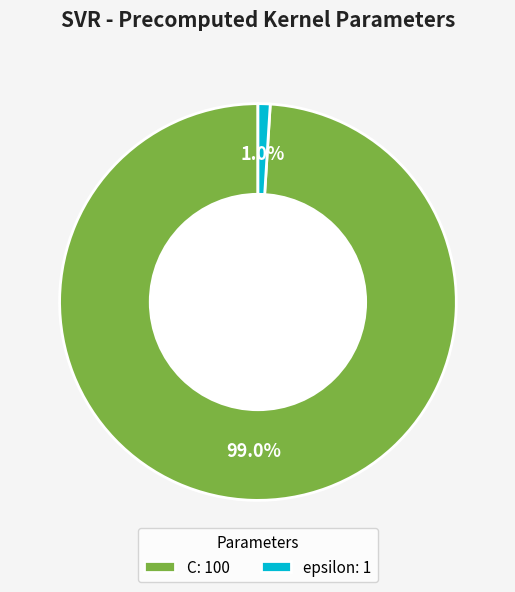

To the nearest percent, what portion does epsilon represent?

1%